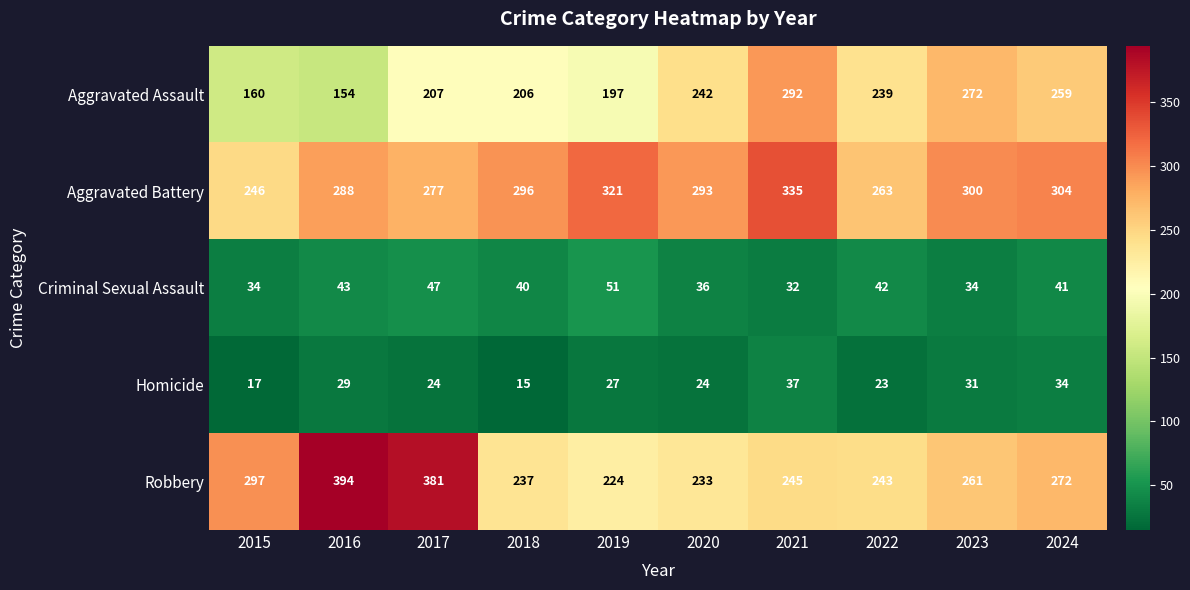

What is the difference between the highest and lowest values at 2024?

270